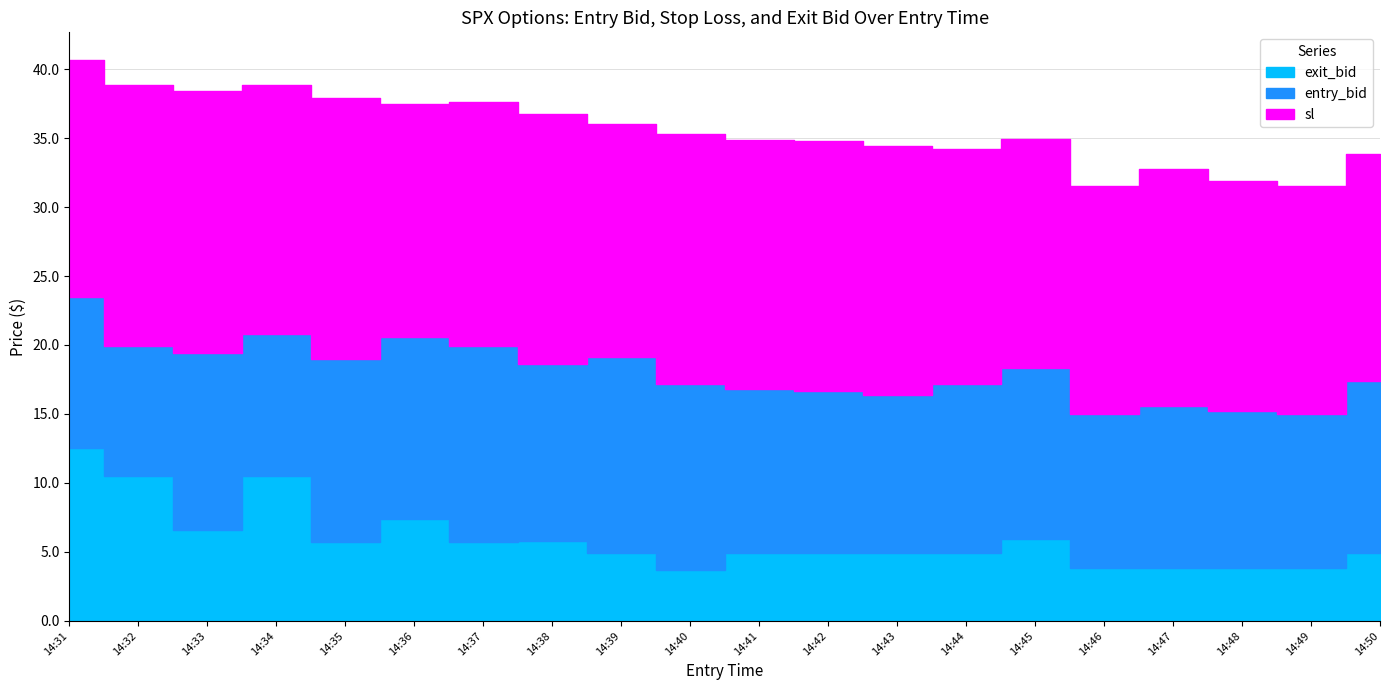

True or false: sl has more than 1 points higher than both neighbors.

True